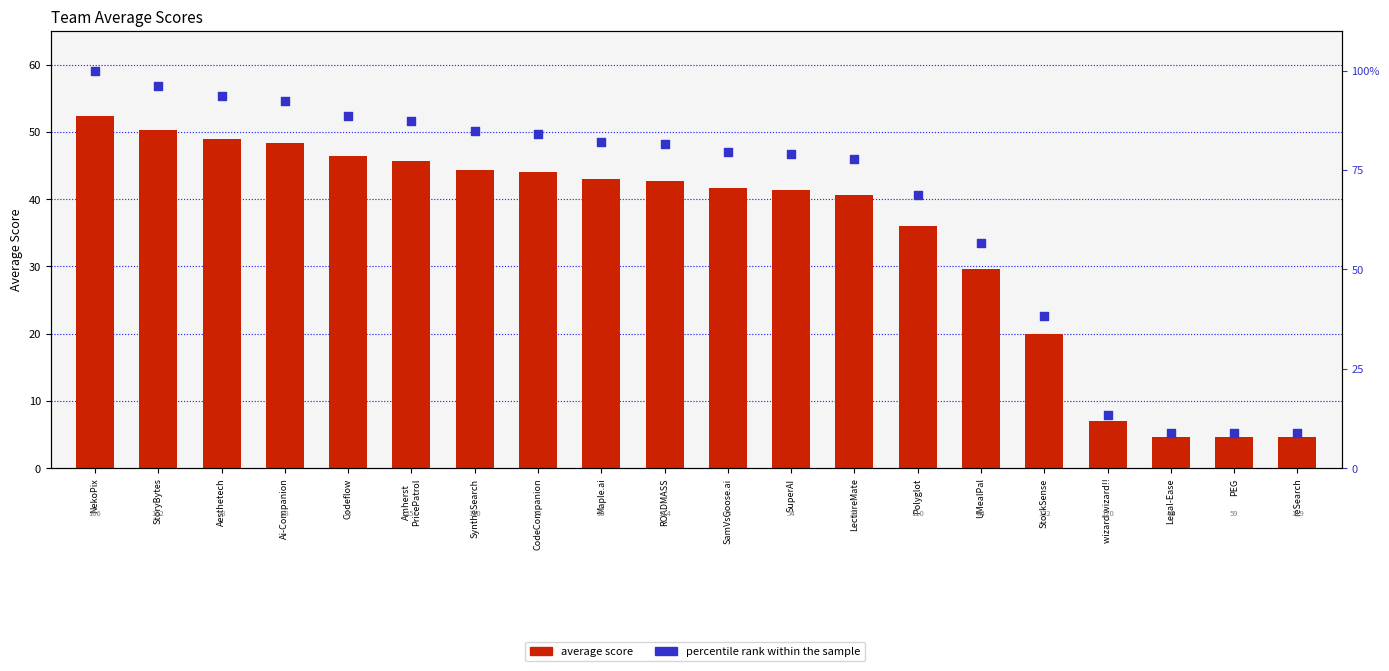

Which series reaches the minimum Y coordinate?

average score